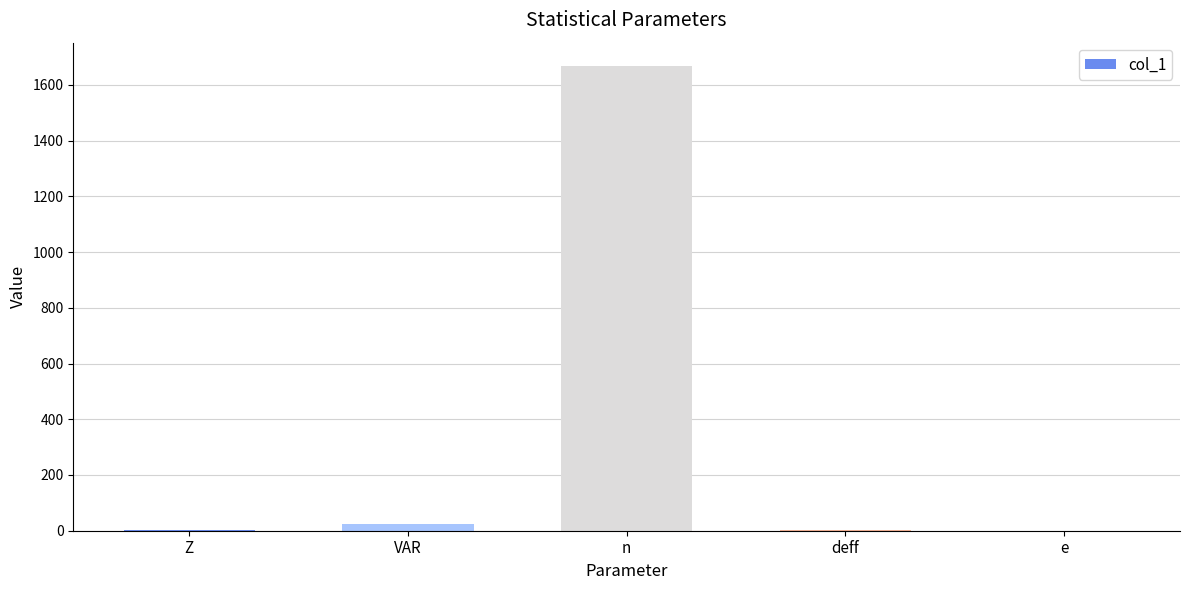

At which category does the chart reach its peak across all series?

n